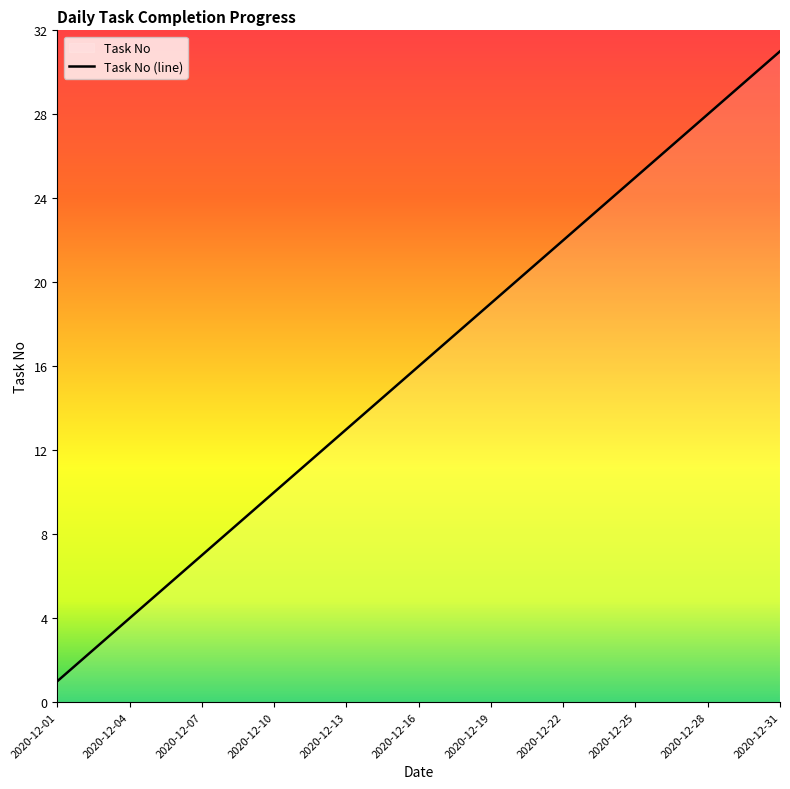

What is the smallest value displayed?

1